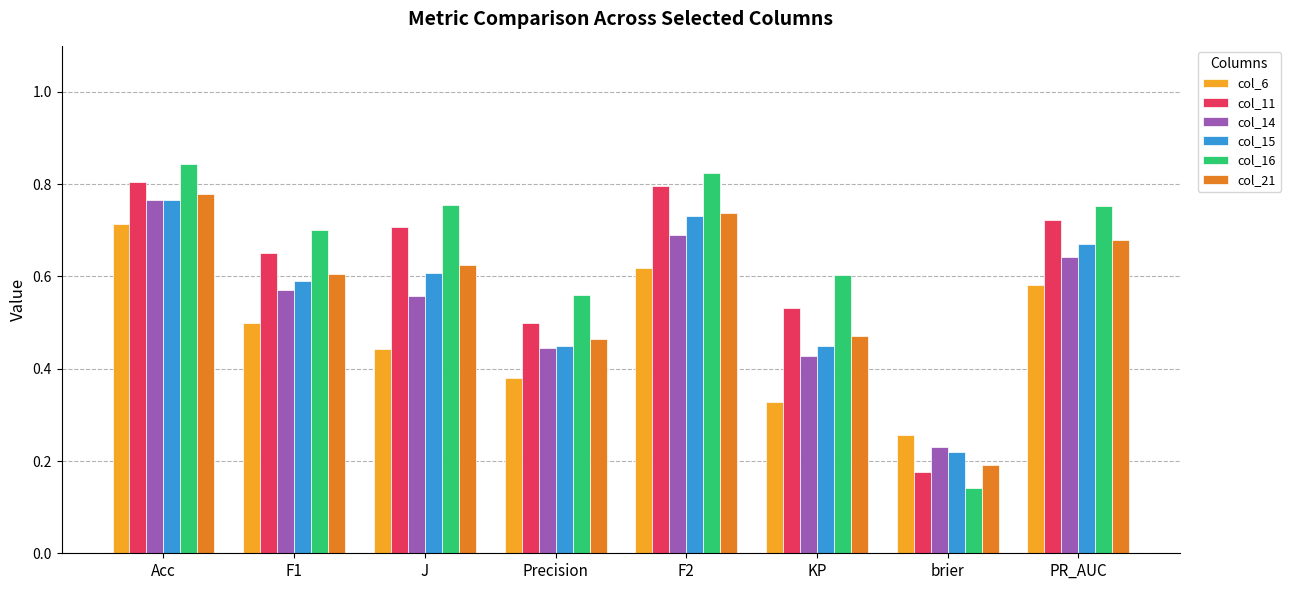

What is the sum of all col_14 values?

4.3